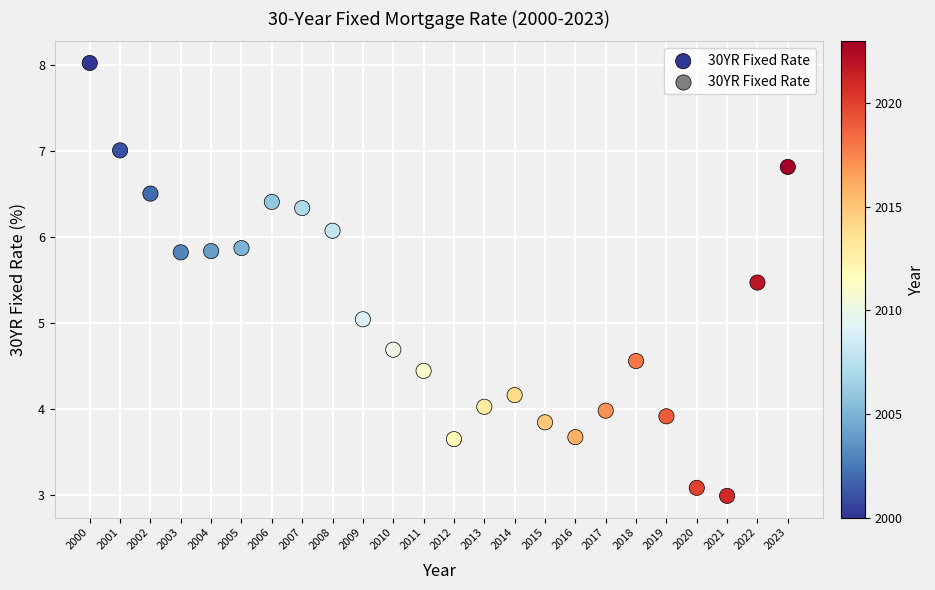

What is the range of Y values (max minus min)?

5.0